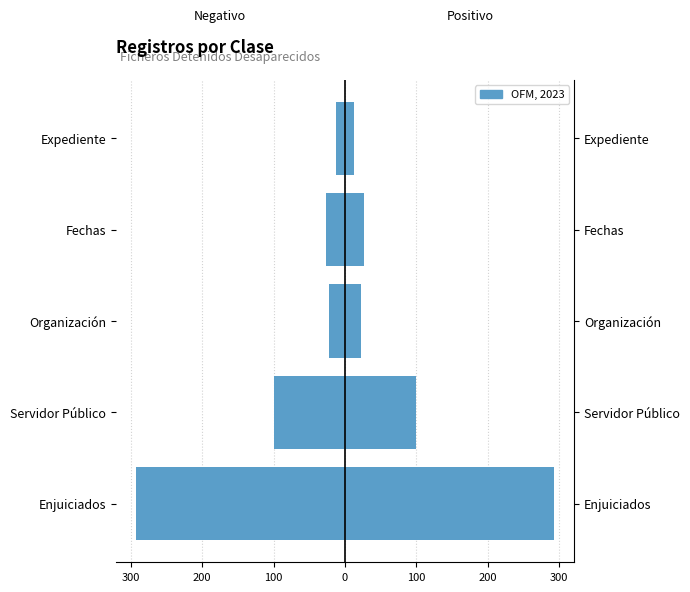

What is the difference between the maximum and second lowest values in the Clase (der) series?

269.5